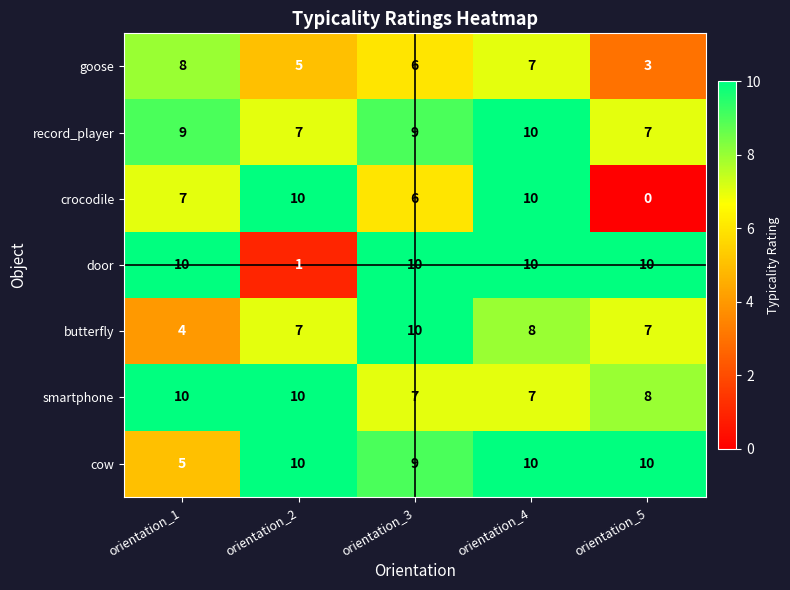

What is the average value of the butterfly series?

7